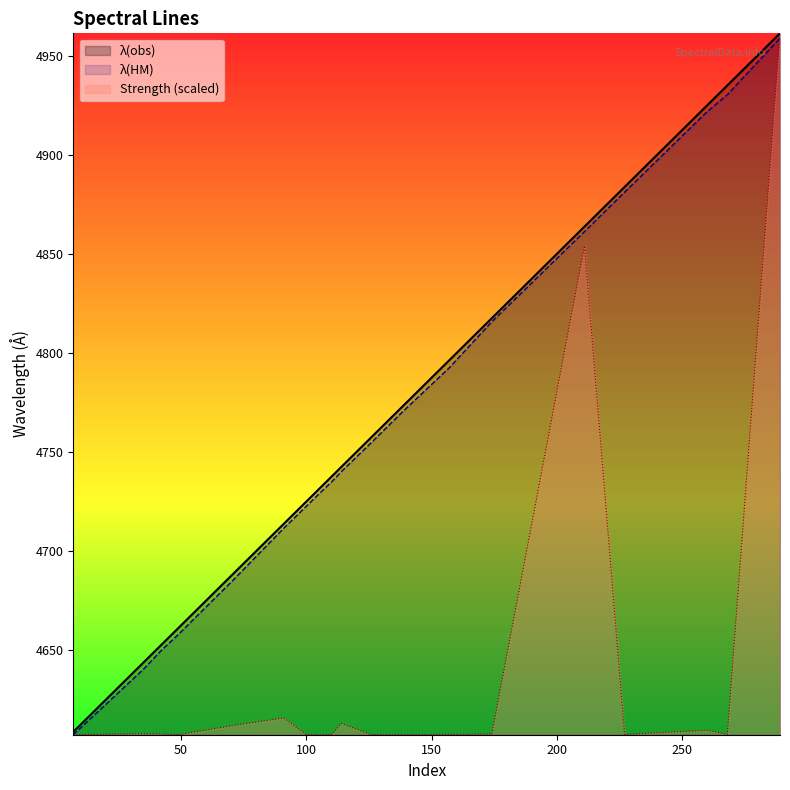

The value of lambda_HM at 105 is 4728.8. True or false?

True